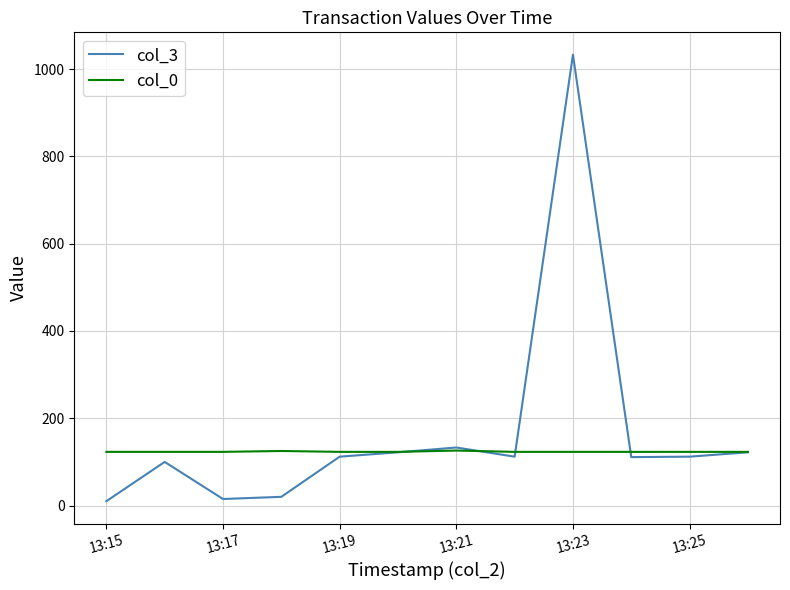

What is the maximum value shown in the chart?

1033